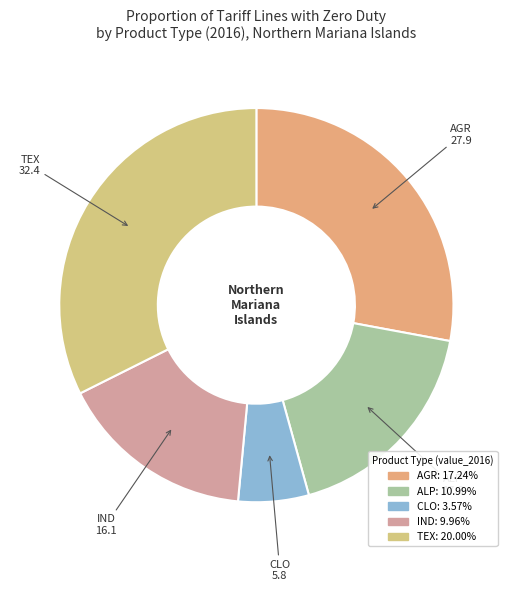

Is the sum of CLO and TEX greater than half?

No